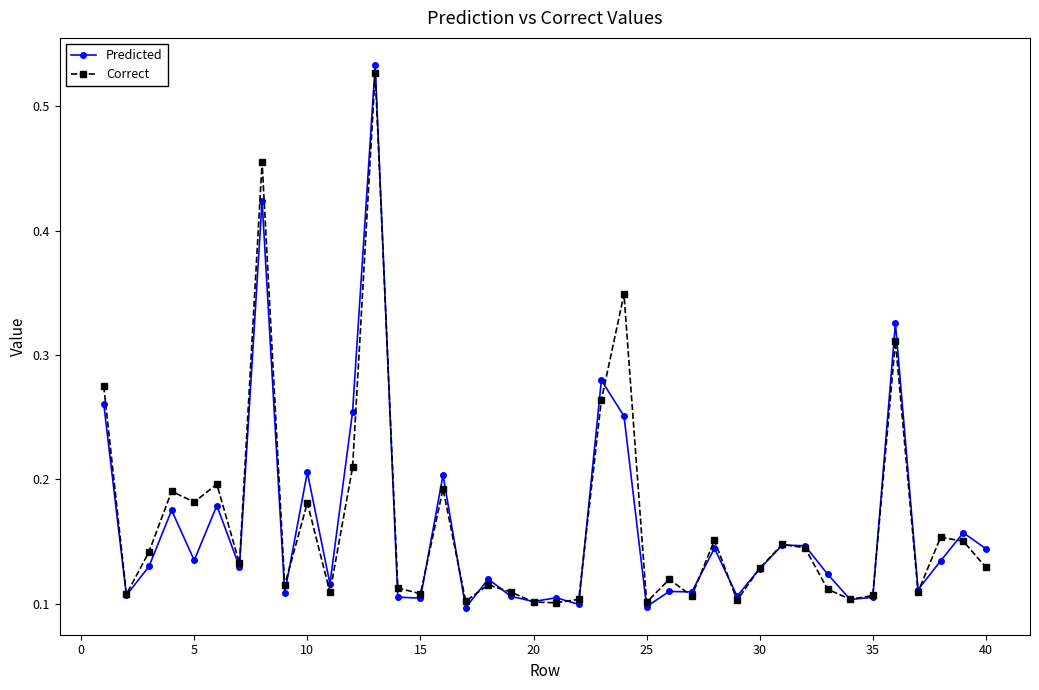

True or false: Correct has more than 1 points higher than both neighbors.

True